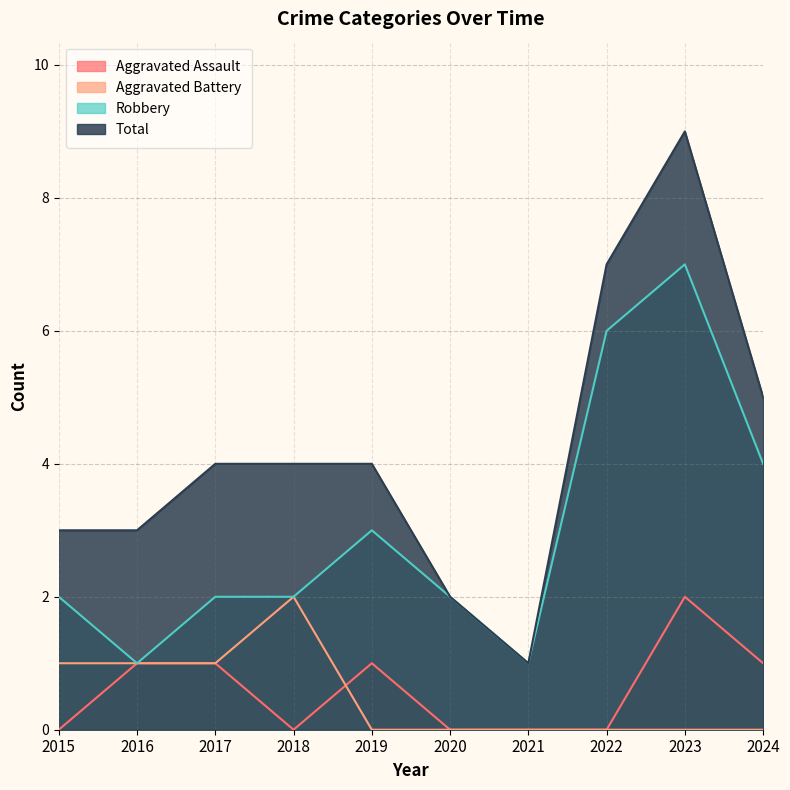

What is the total value across all series at 2016?

6